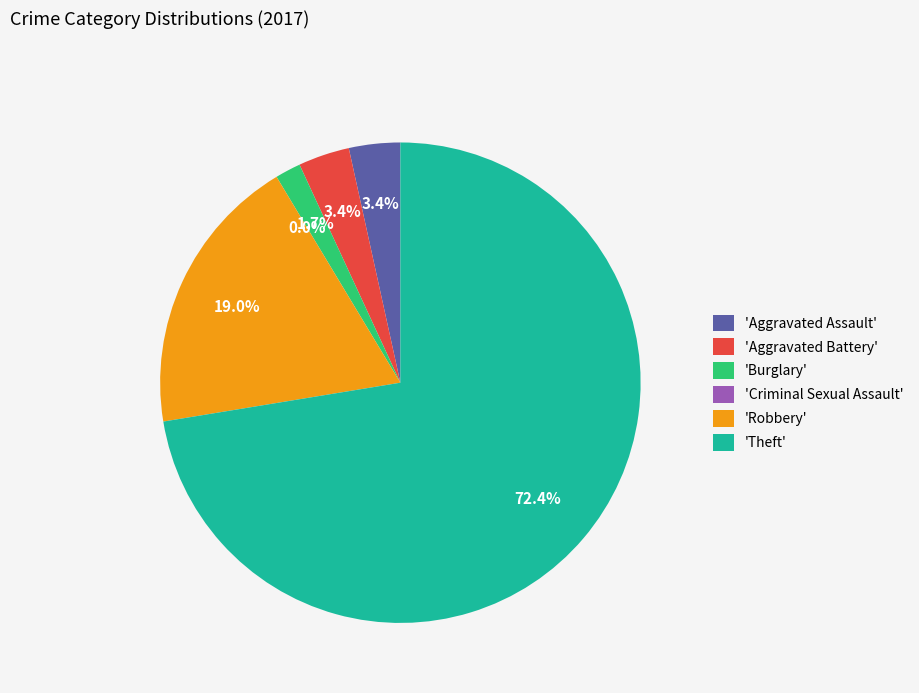

What percentage is the Aggravated Battery slice, to the nearest percent?

3%